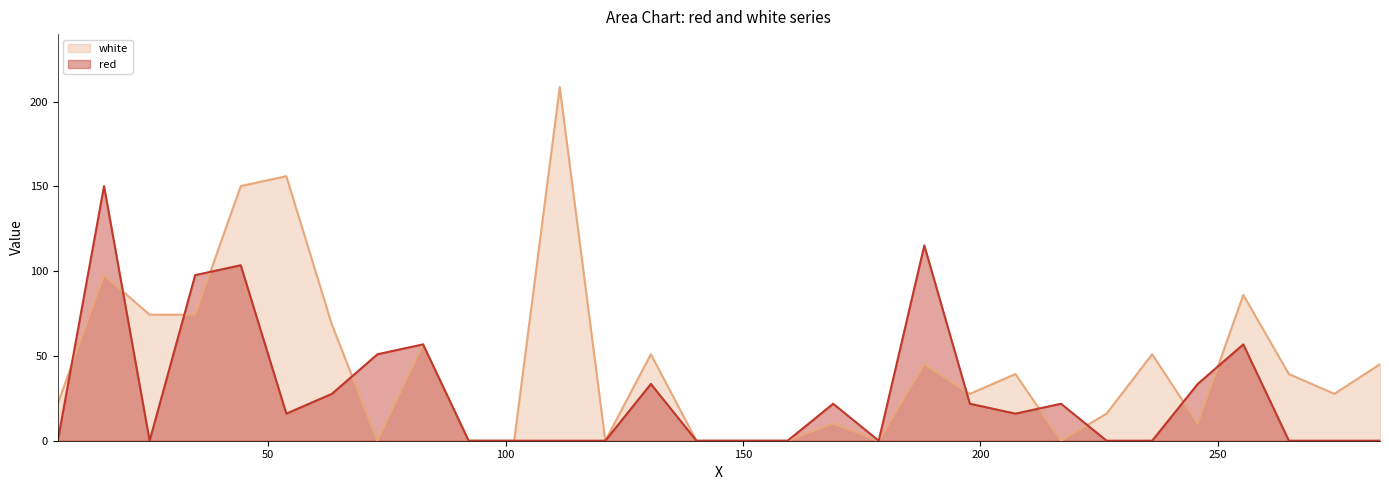

What is the value of the white point at the 18th from the left?

10.1